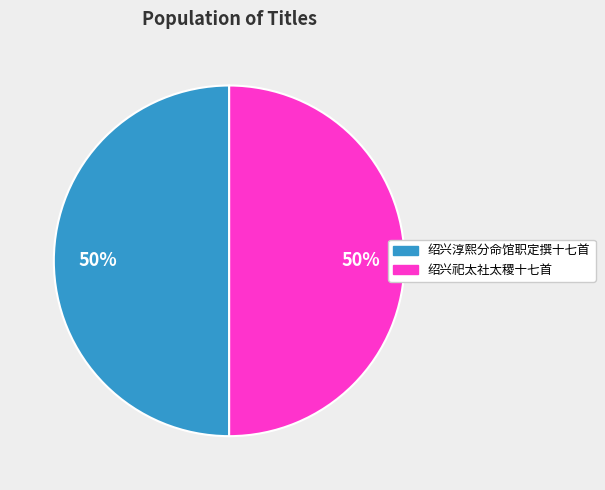

How many slices are in this pie chart?

2